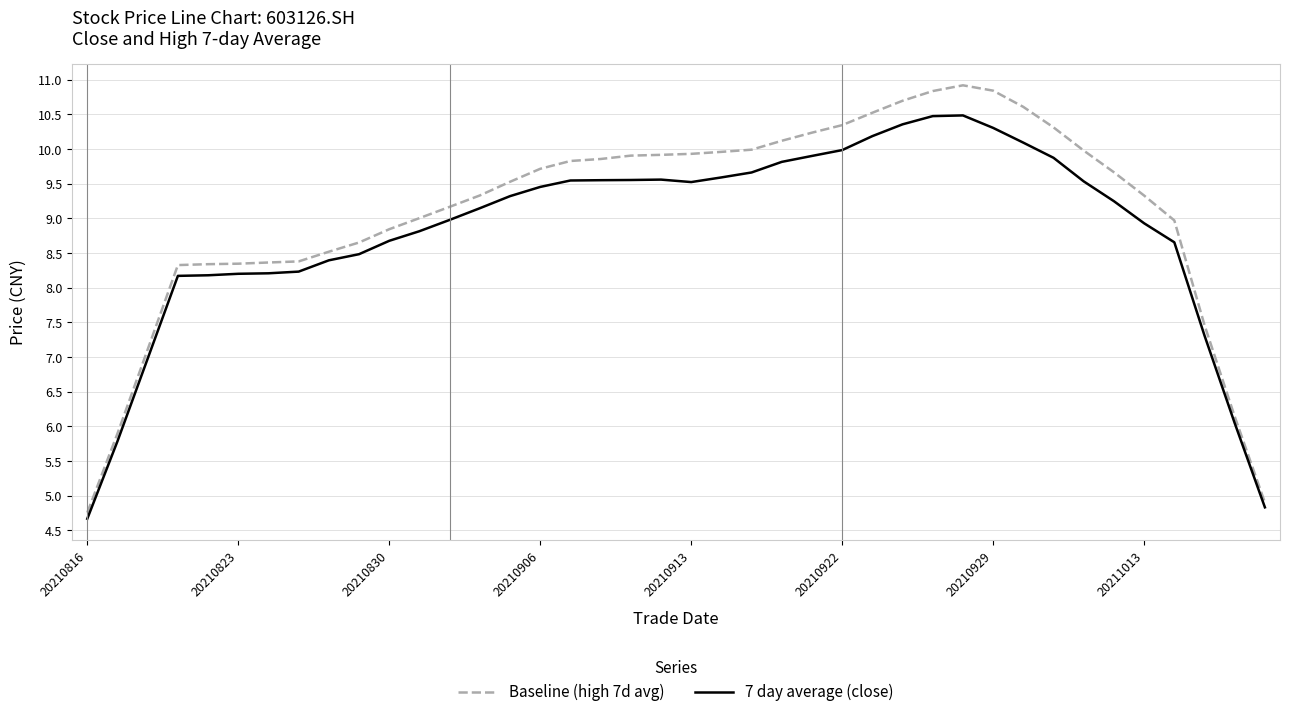

Rank the series by their maximum value, from lowest to highest.

7 day average (close), Baseline (high 7d avg)